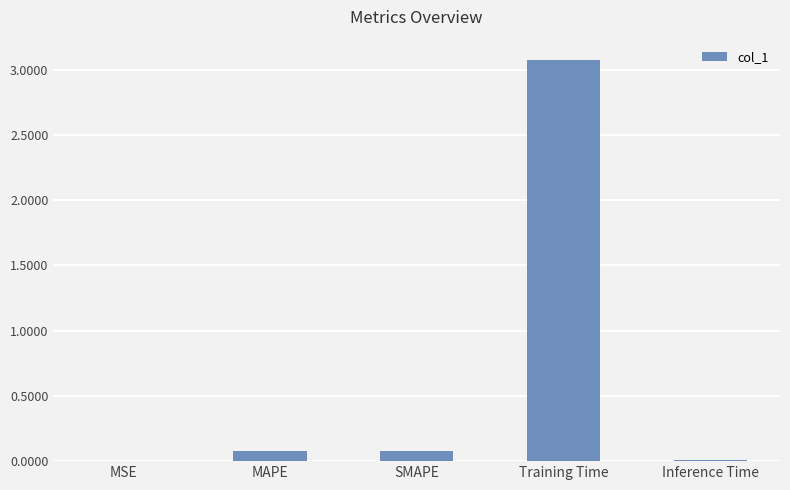

Which has a higher value, MSE or Training Time?

Training Time